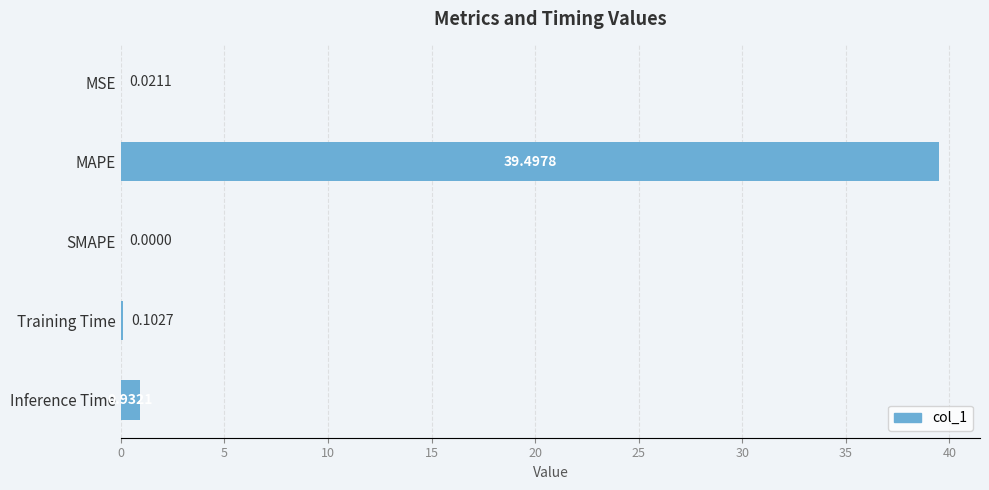

What is the sum of all values?

40.6